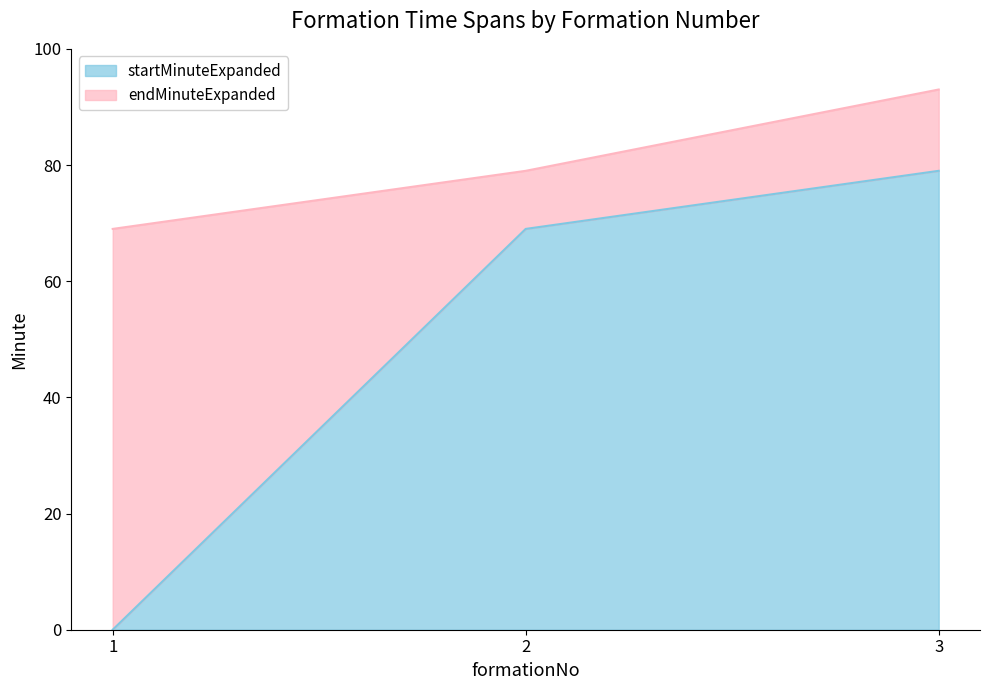

What is the value of the endMinuteExpanded point at the 1st from the left?

69